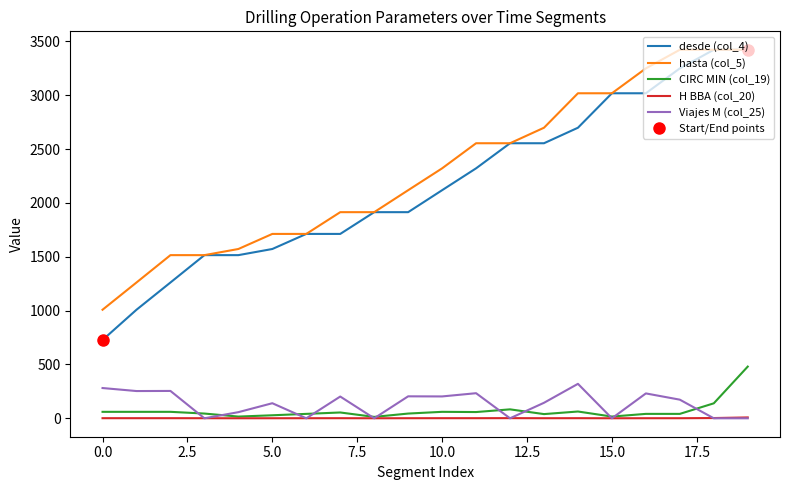

What is the value of the H BBA (col_20) point at the 15th from the left?

1.1